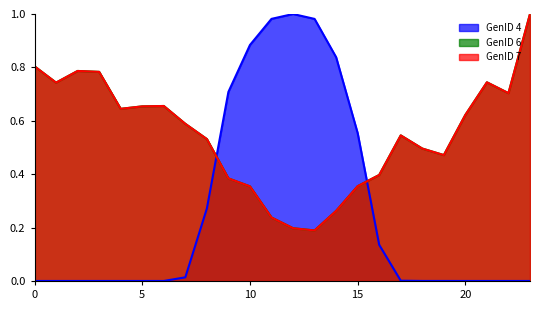

True or false: GenID 7 has a value of 0.6 at 7.

True